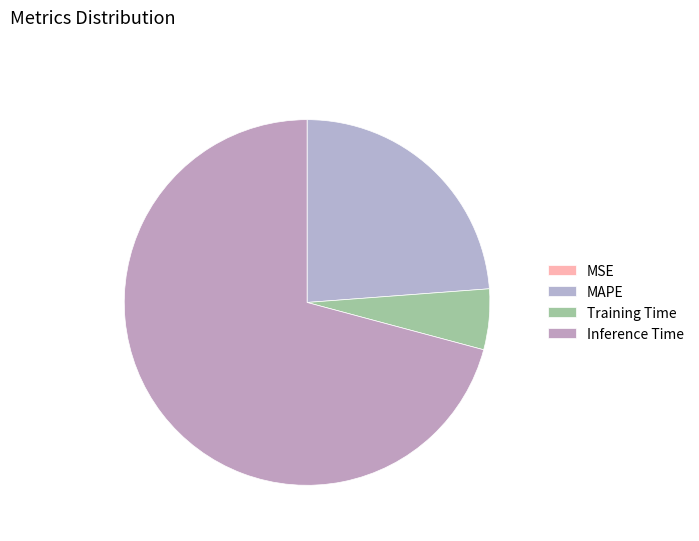

Does Inference Time account for over 50% of the chart?

Yes